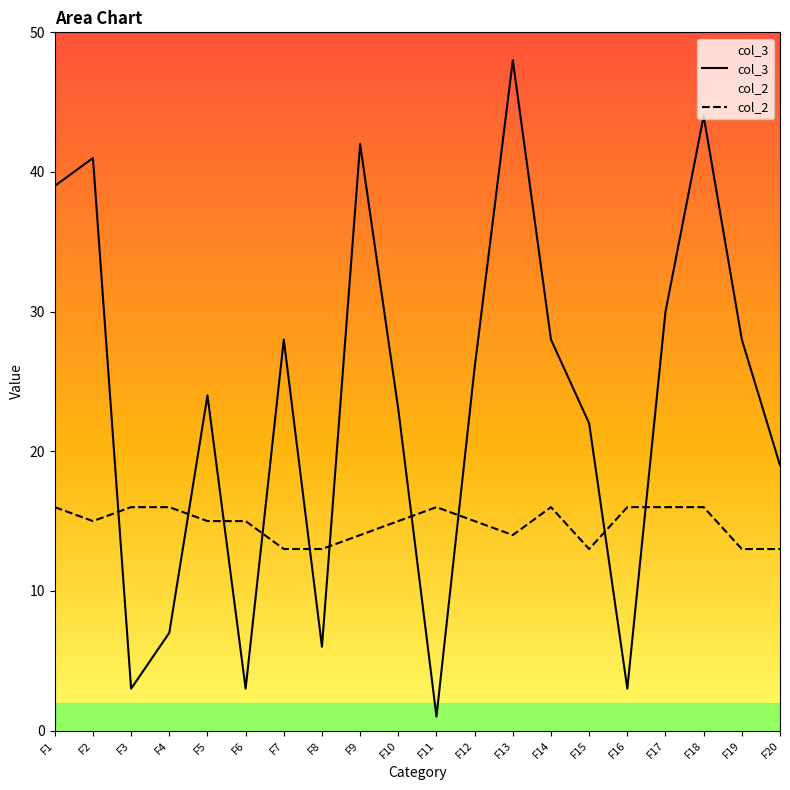

What is the total value across all series at F1?

55